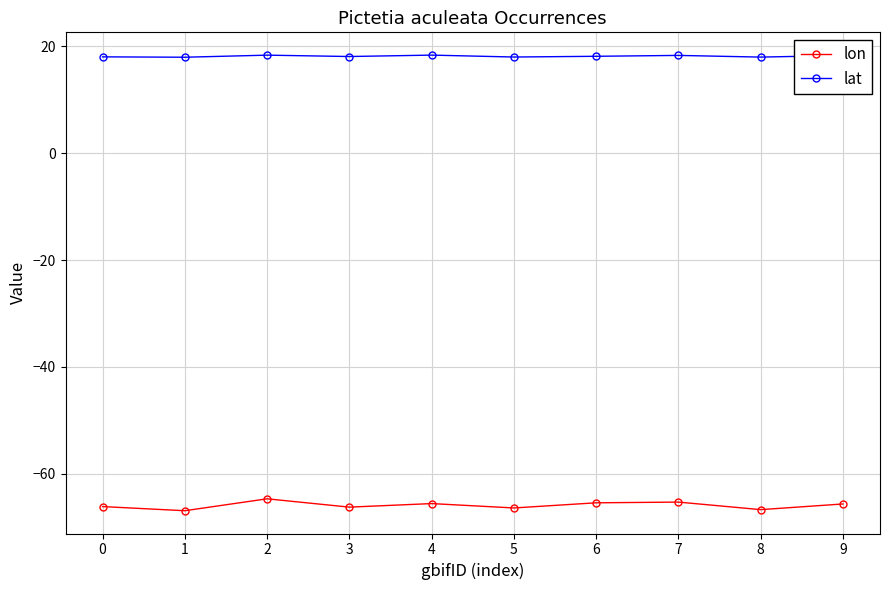

At 4, list the series in order from smallest to largest.

lon, lat